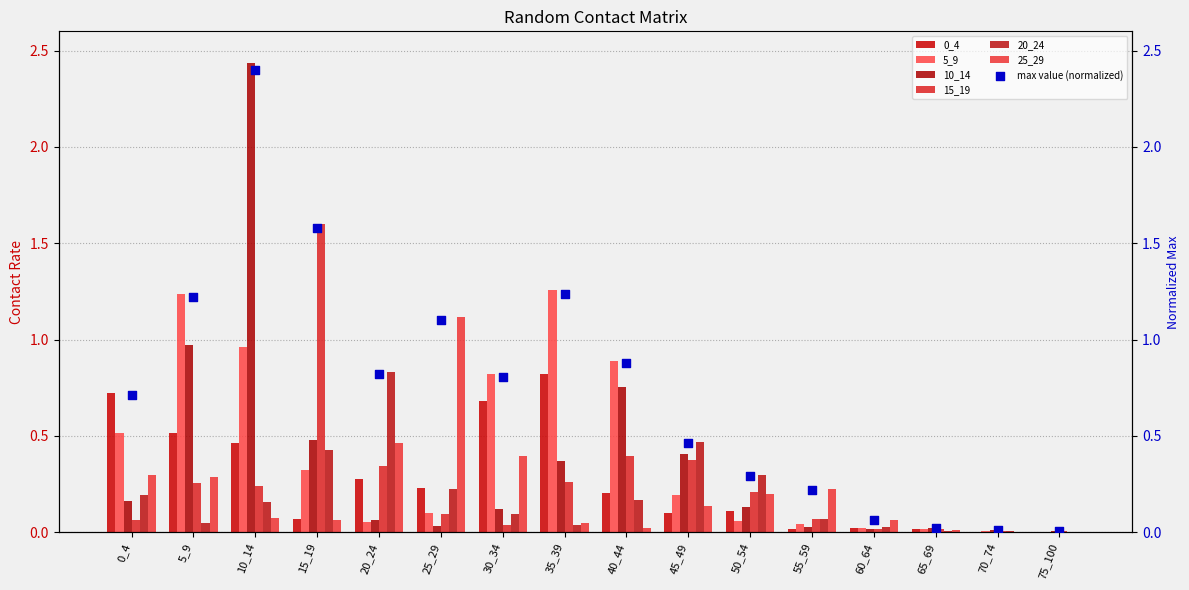

Which series reaches the maximum Y coordinate?

10_14